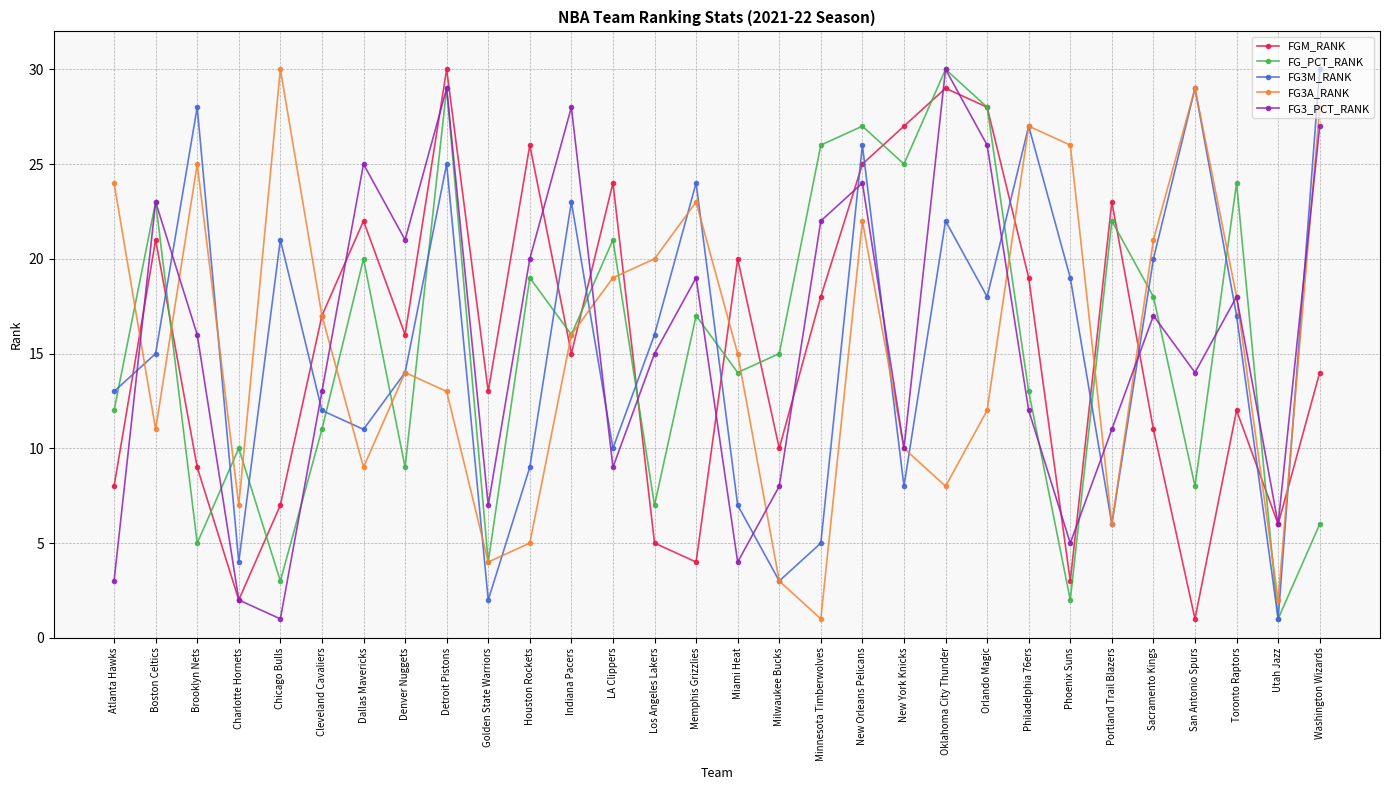

The FGM_RANK series shows 21 at Toronto Raptors. True or false?

False